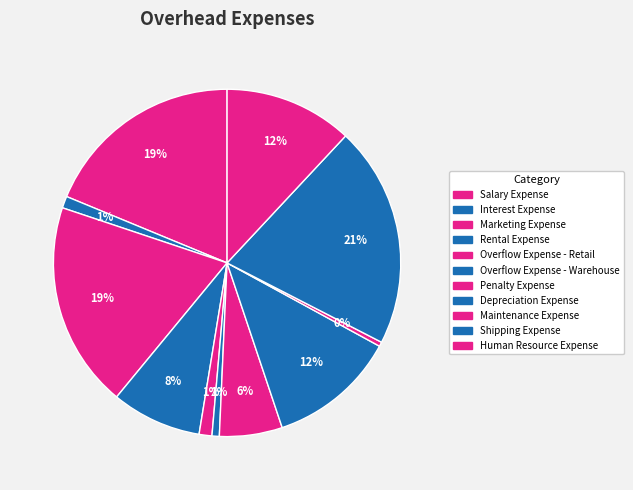

How many slices are in this pie chart?

11